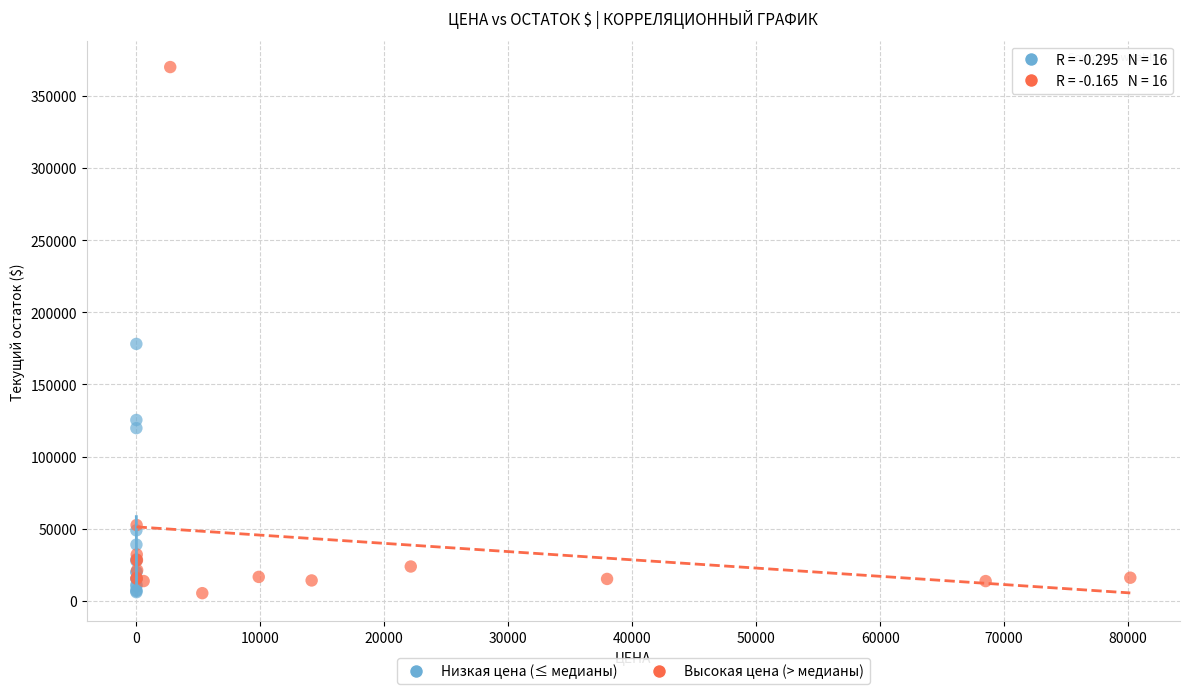

Which series has the largest Y range (max minus min)?

Высокая цена (> медианы)